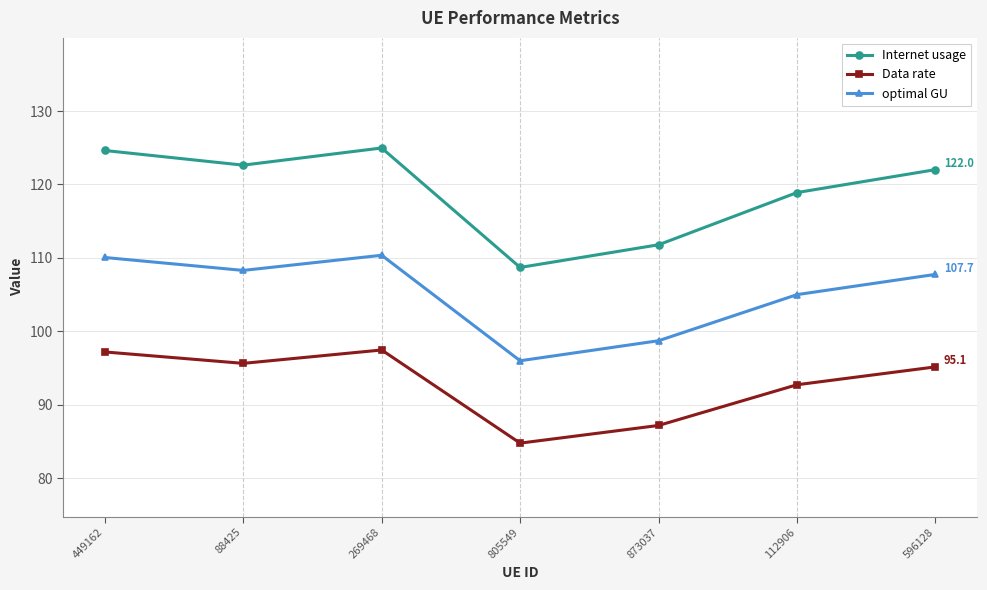

In optimal GU, how many points are higher than both neighbors (excluding endpoints)?

1